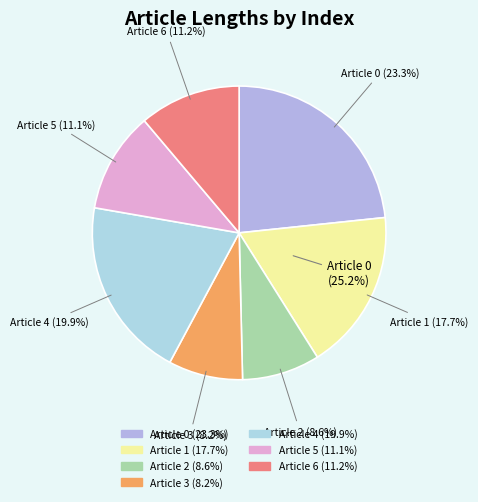

Rank the categories by value from highest to lowest.

Article 0, Article 4, Article 1, Article 6, Article 5, Article 2, Article 3